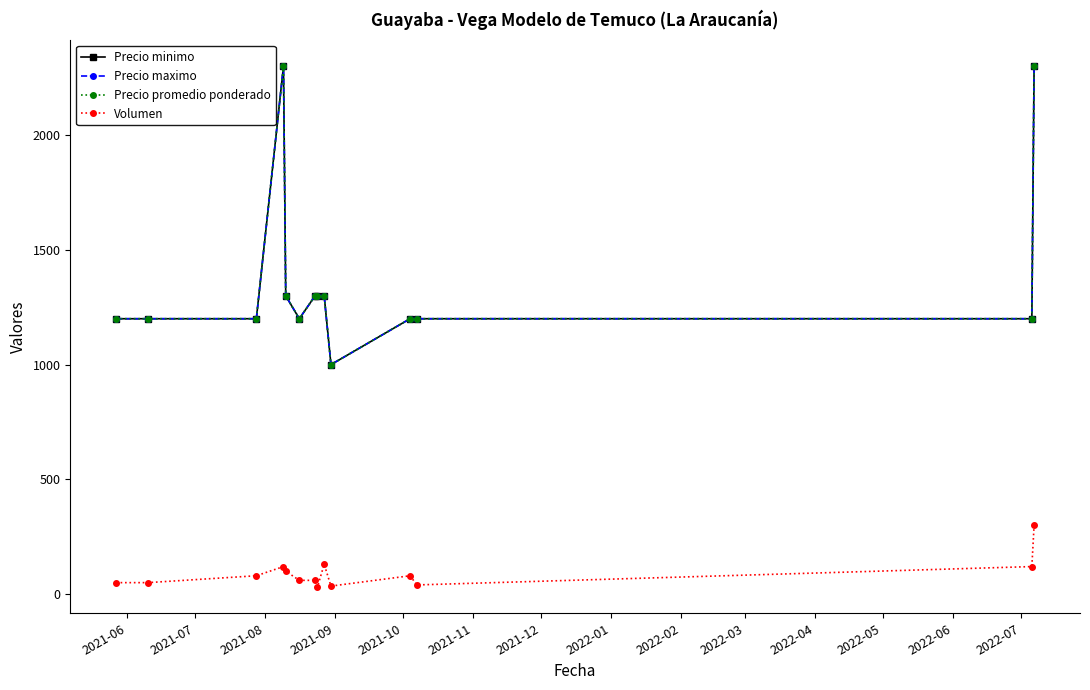

Rank the series by their maximum value, from highest to lowest.

Precio minimo, Precio maximo, Precio promedio ponderado, Volumen